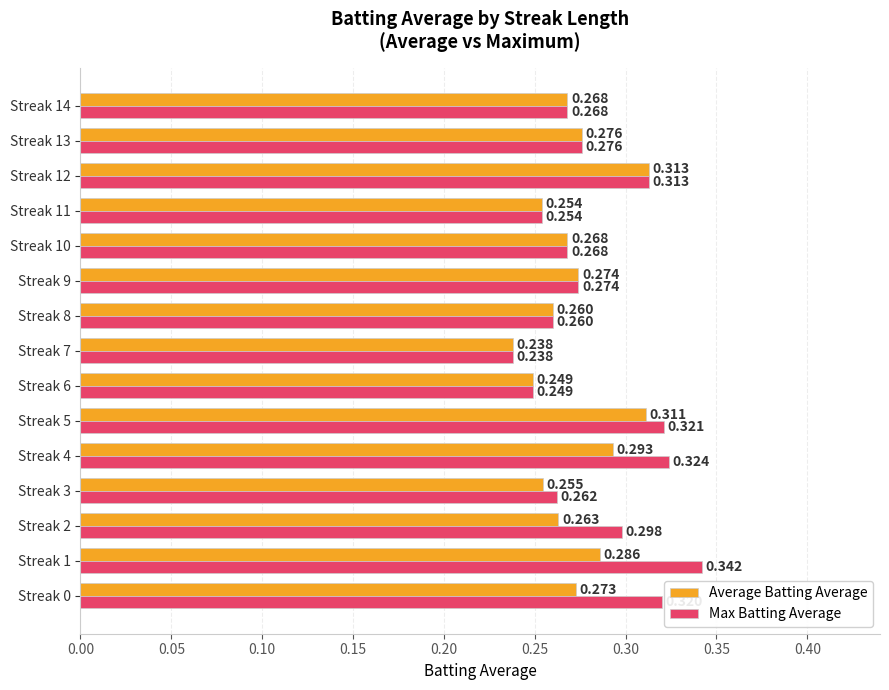

Which series has the largest total across all categories?

Max Batting Average